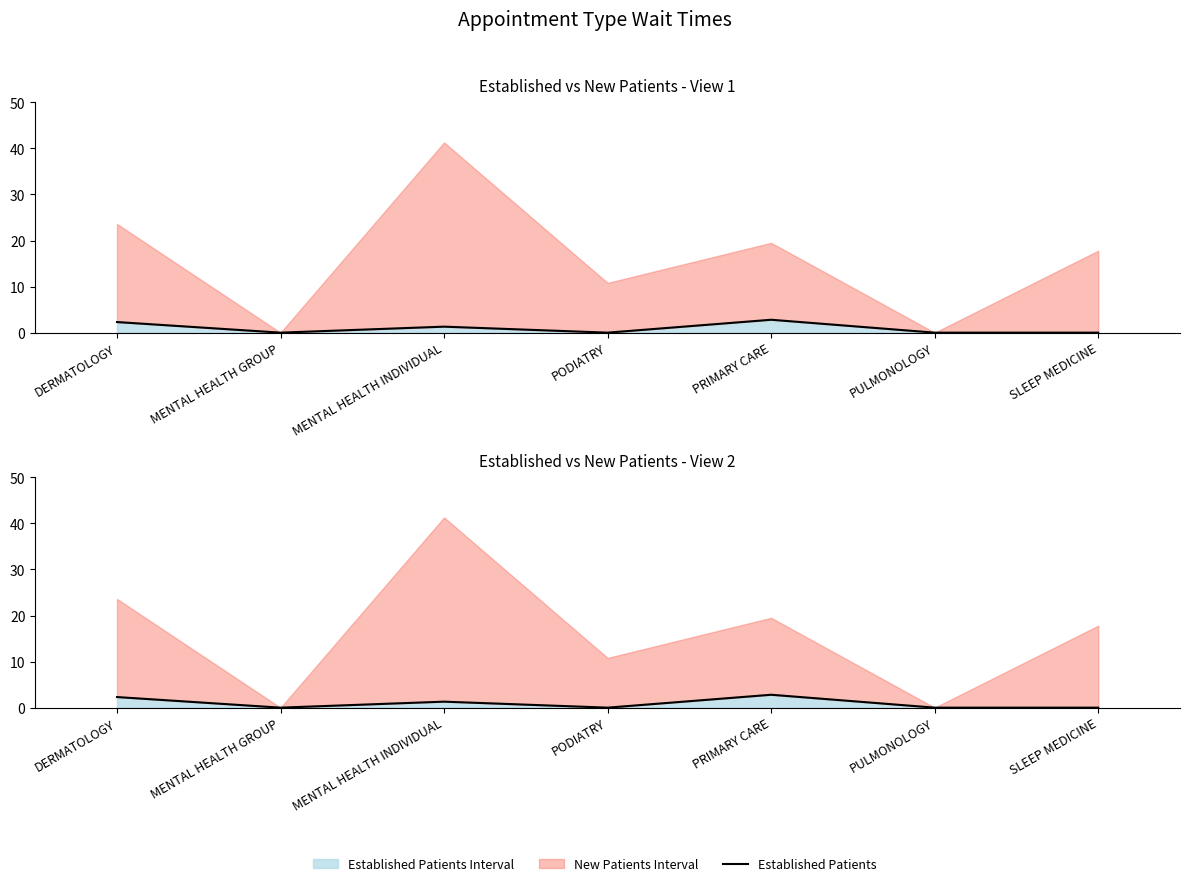

Rank the categories by value from highest to lowest.

PRIMARY CARE, DERMATOLOGY, MENTAL HEALTH INDIVIDUAL, MENTAL HEALTH GROUP, PODIATRY, PULMONOLOGY, SLEEP MEDICINE